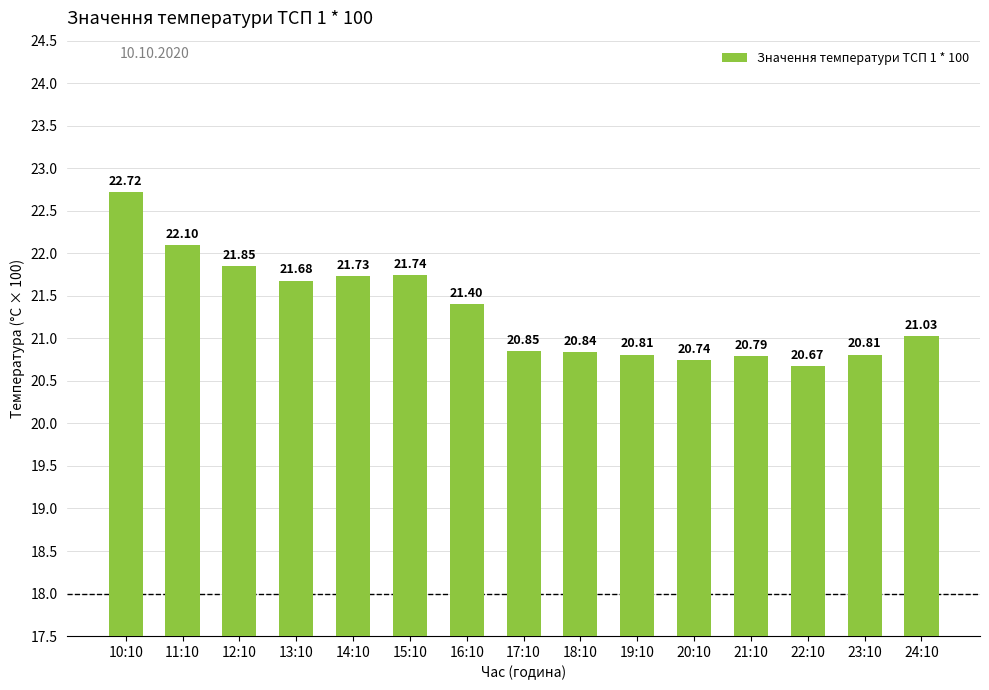

Is it true that the value at 20:10 is 30.4?

False